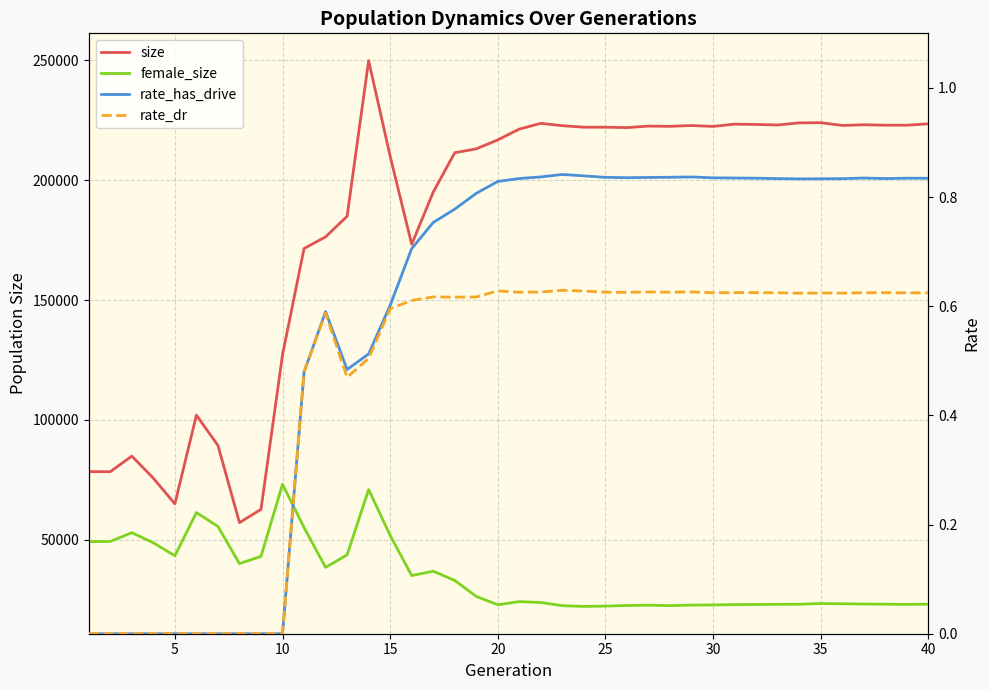

Is this an area chart (filled region under the line)?

No